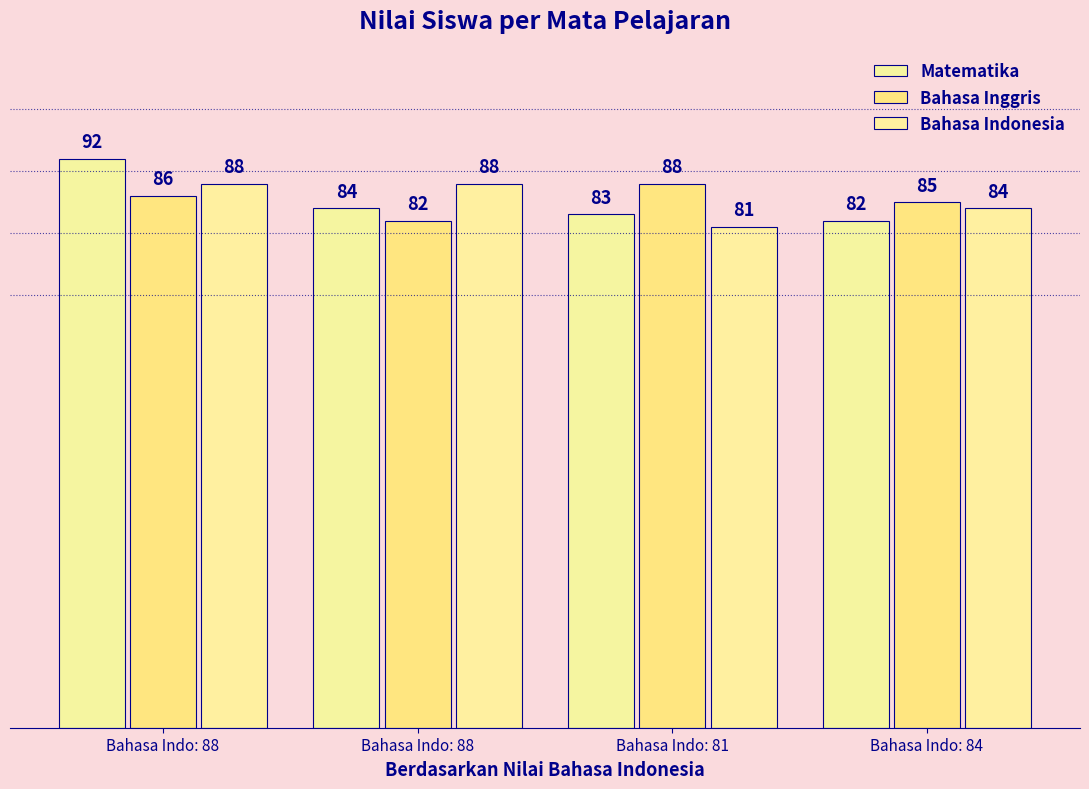

The value of Bahasa Inggris at Bahasa Indo: 84 is 134. True or false?

False